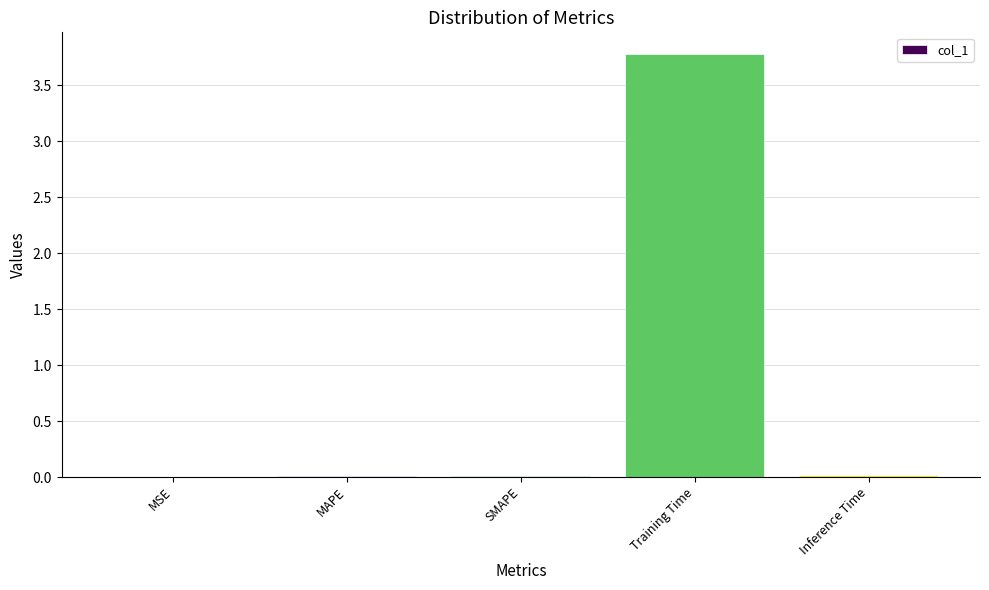

Which category has the highest value across all series?

Training Time